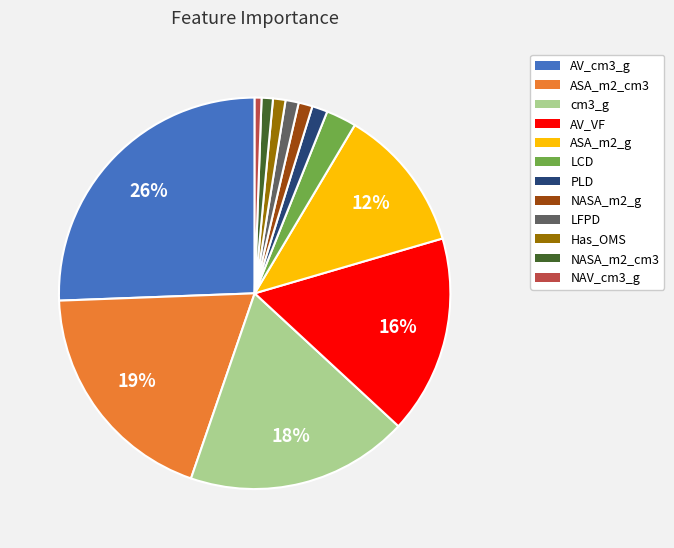

The ASA_m2_cm3 slice represents 19% of the pie. True or false?

True